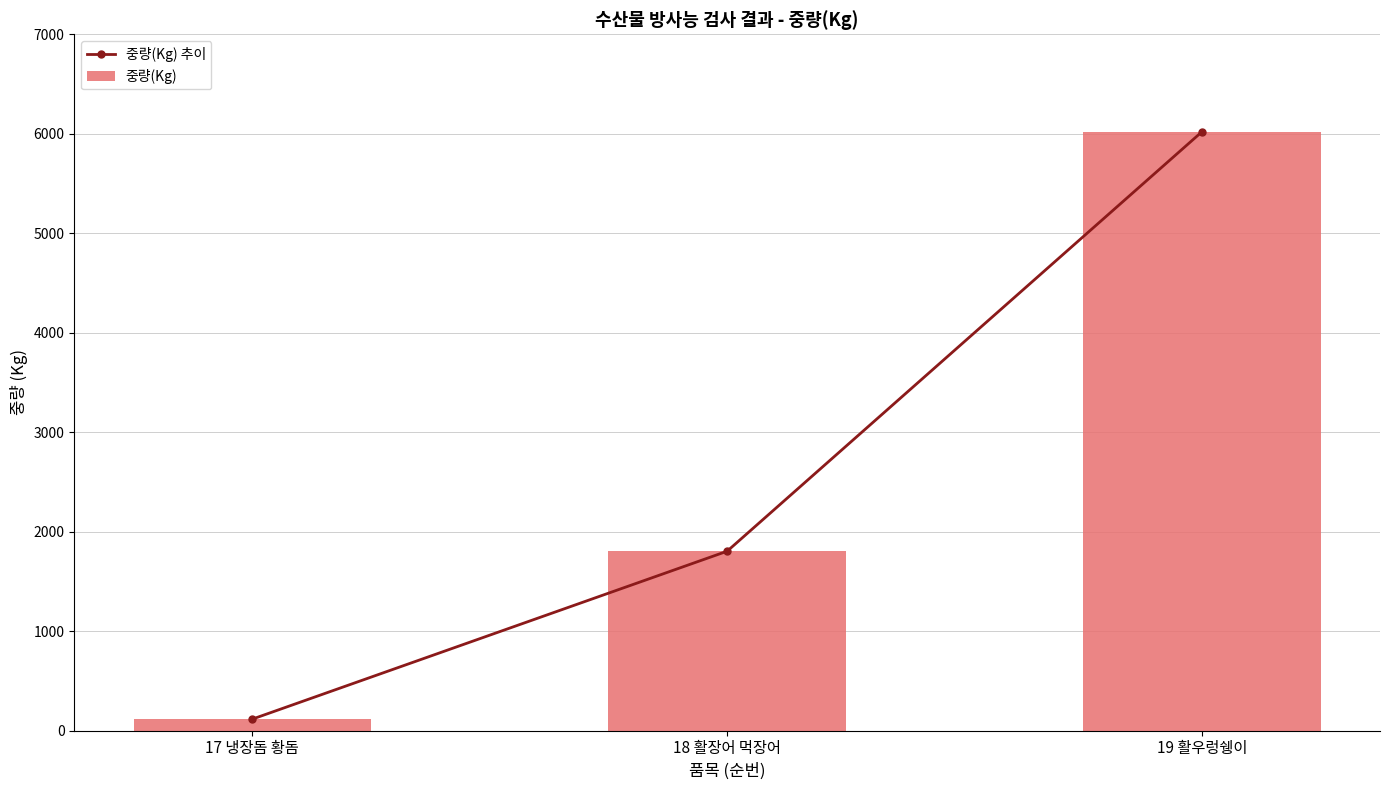

At which label does 중량(Kg) 추이 reach its minimum?

17 냉장돔 황돔